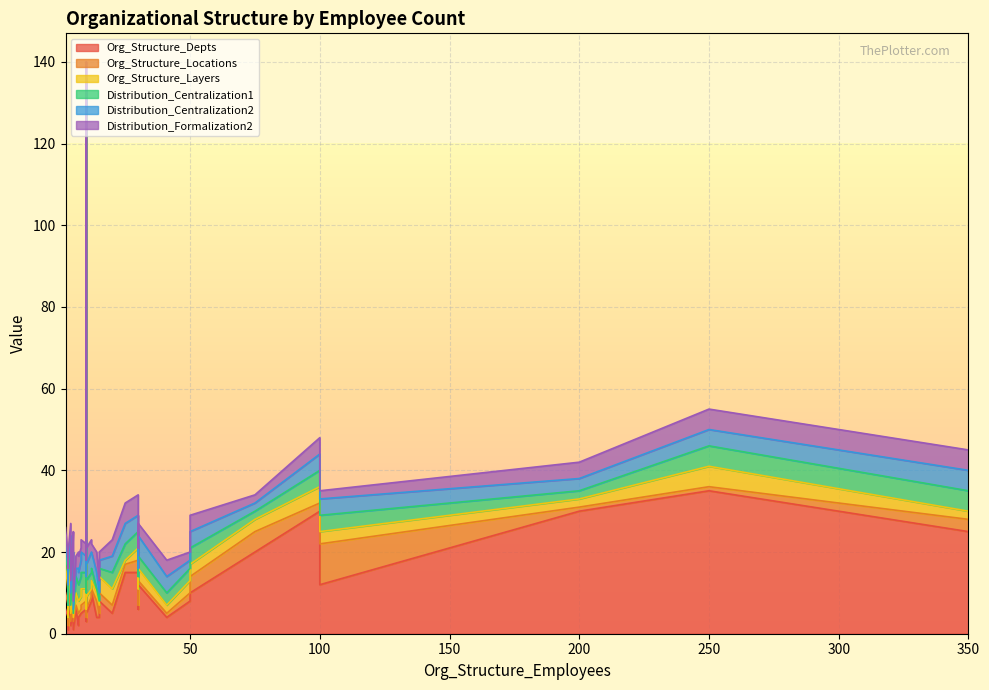

Reading left to right, what are all the values shown in this chart?

Org_Structure_Depts: 12=8	12=10	8=5	5=5	2=6	7=2	4=6	200=30	50=8	250=35	30=15	25=15	8=5	5=10	20=5	7=4	75=20	5=6	14=4	4=2	6=6	10=6	3=4	350=25	100=30	30=6	5=1	10=10	15=4	41=4	50=10	100=12	15=8	10=3	10=3	3=1	3=4	10=7	10=5	30=12
Org_Structure_Locations: 12=1	12=1	8=1	5=2	2=4	7=3	4=5	200=1	50=2	250=1	30=3	25=2	8=2	5=1	20=2	7=1	75=5	5=1	14=4	4=1	6=1	10=2	3=3	350=3	100=2	30=1	5=2	10=115	15=1	41=1	50=4	100=10	15=2	10=3	10=1	3=1	3=2	10=1	10=1	30=1
Org_Structure_Layers: 12=2	12=2	8=3	5=3	2=7	7=3	4=7	200=2	50=3	250=5	30=3	25=1	8=4	5=3	20=4	7=3	75=3	5=3	14=2	4=2	6=3	10=3	3=3	350=2	100=4	30=4	5=1	10=3	15=2	41=2	50=3	100=3	15=4	10=2	10=2	3=2	3=3	10=9	10=3	30=3
Distribution_Centralization1: 12=4	12=3	8=5	5=5	2=3	7=4	4=3	200=2	50=3	250=5	30=4	25=4	8=4	5=2	20=4	7=4	75=2	5=3	14=1	4=2	6=4	10=4	3=4	350=5	100=4	30=3	5=1	10=4	15=1	41=3	50=4	100=4	15=2	10=5	10=4	3=3	3=5	10=4	10=4	30=3
Distribution_Centralization2: 12=5	12=4	8=4	5=5	2=3	7=4	4=3	200=3	50=2	250=4	30=4	25=5	8=5	5=4	20=4	7=3	75=2	5=4	14=4	4=3	6=2	10=4	3=2	350=5	100=4	30=2	5=1	10=4	15=2	41=4	50=4	100=4	15=2	10=5	10=4	3=5	3=3	10=2	10=4	30=5
Distribution_Formalization2: 12=3	12=2	8=3	5=5	2=3	7=4	4=3	200=4	50=2	250=5	30=5	25=5	8=3	5=3	20=4	7=4	75=2	5=4	14=5	4=3	6=3	10=3	3=2	350=5	100=4	30=5	5=2	10=4	15=3	41=4	50=4	100=2	15=2	10=5	10=4	3=4	3=3	10=2	10=4	30=3